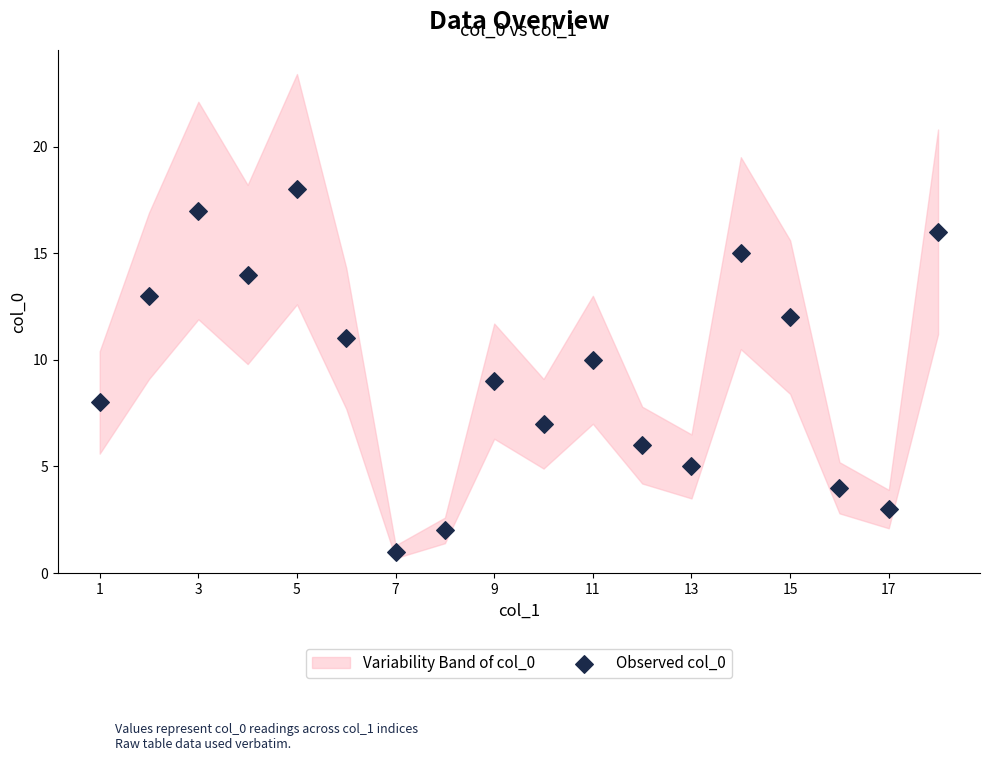

What is the range of X values (max minus min)?

17